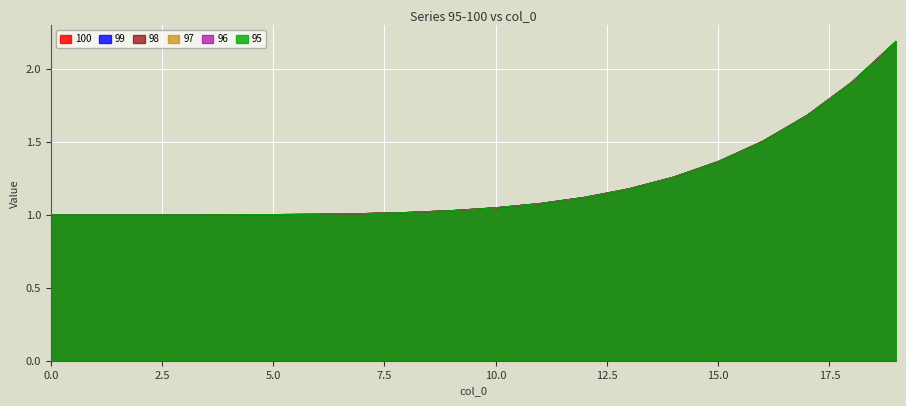

Between 4 and 12, which series saw the biggest shift?

100